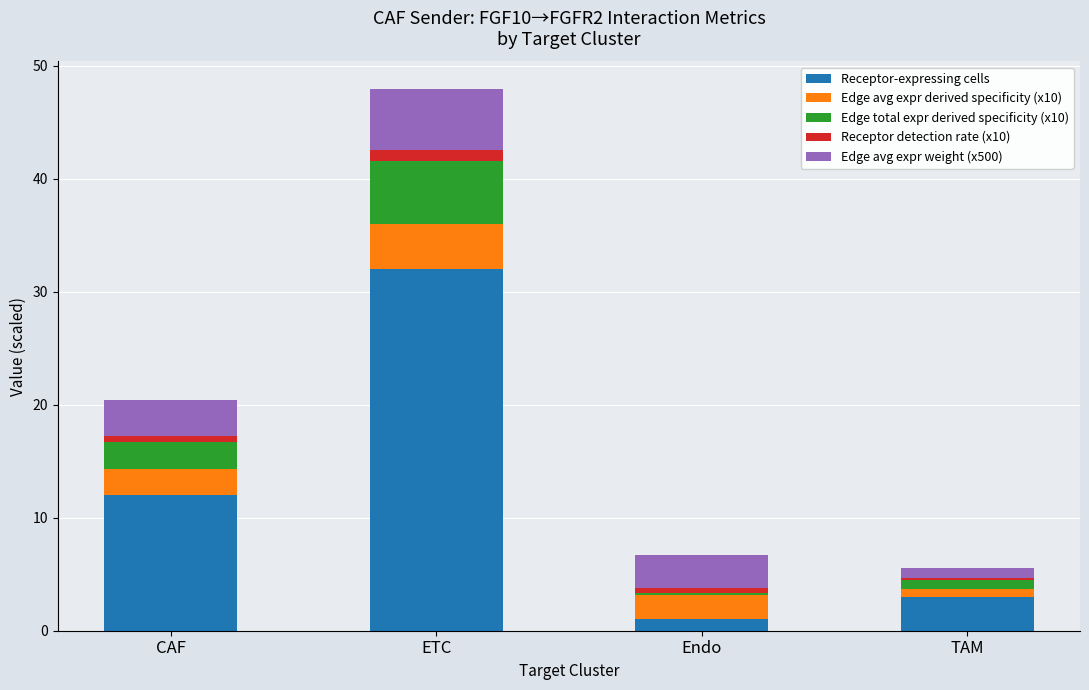

What is the highest value of the Receptor-expressing cells series?

32.0